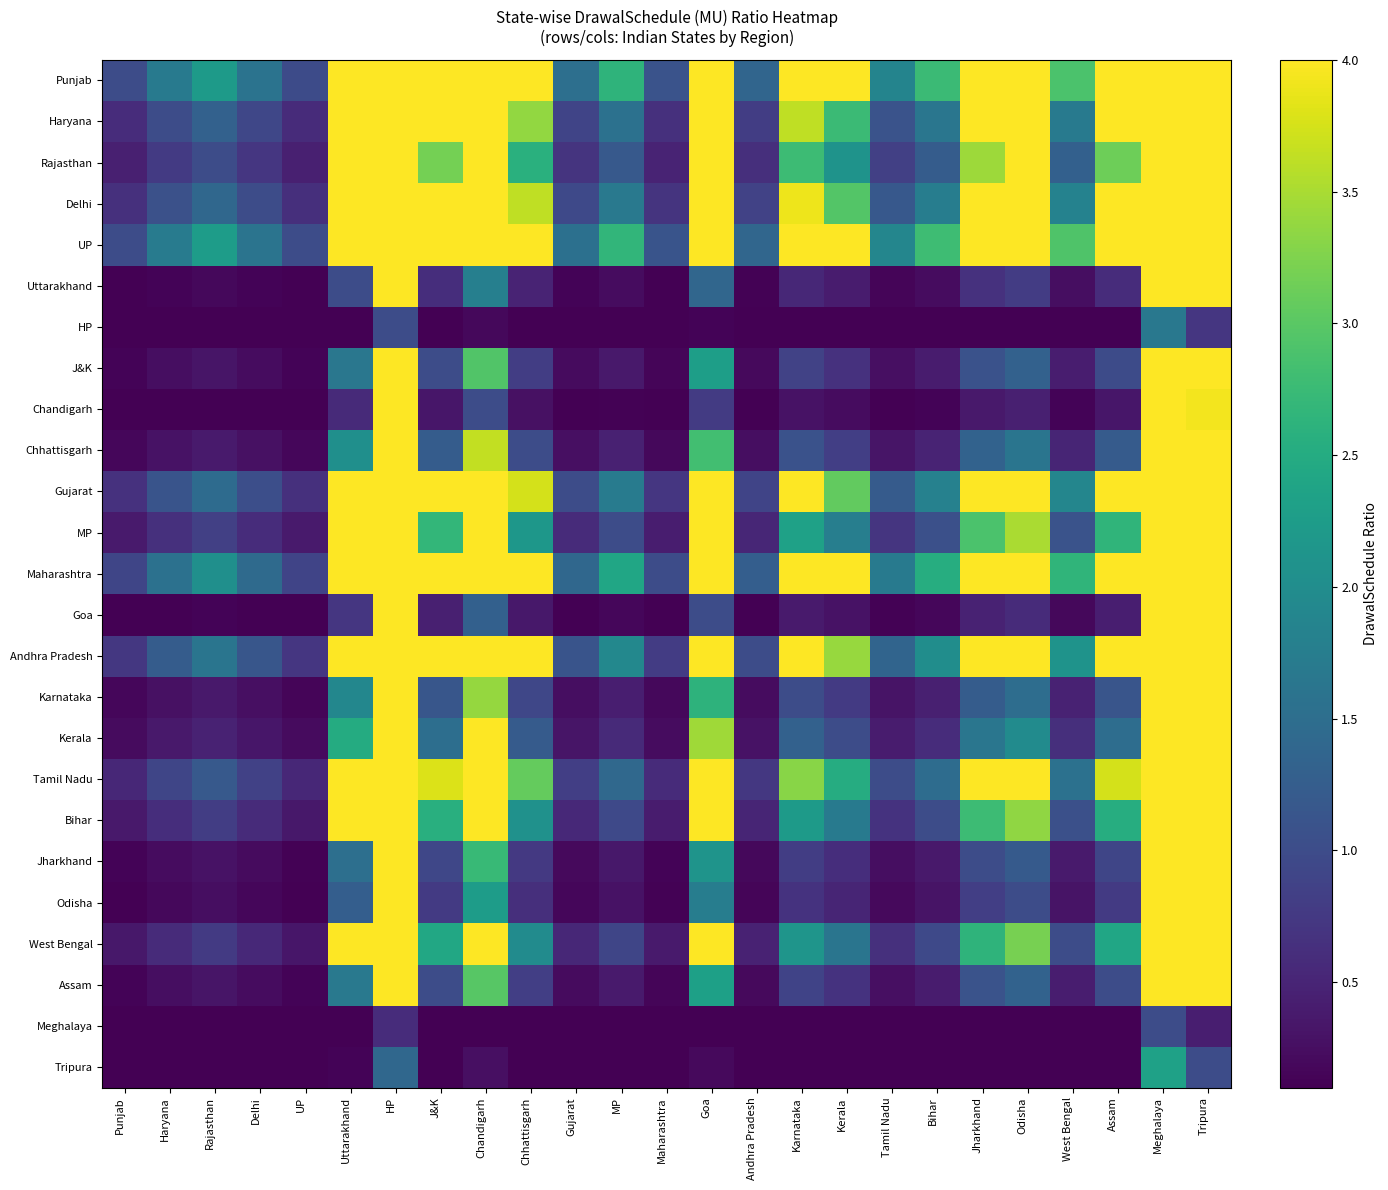

At which category is the sum across all series the highest?

Meghalaya